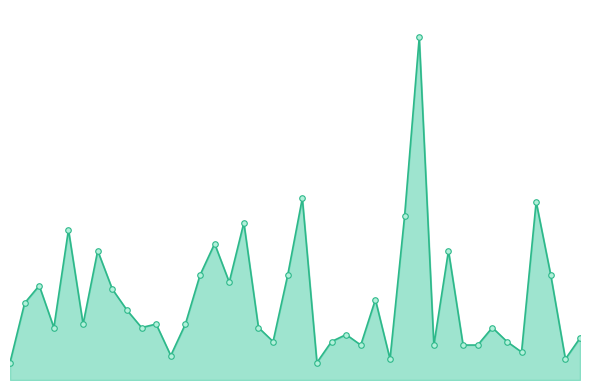

Which label corresponds to the largest value in the chart?

28